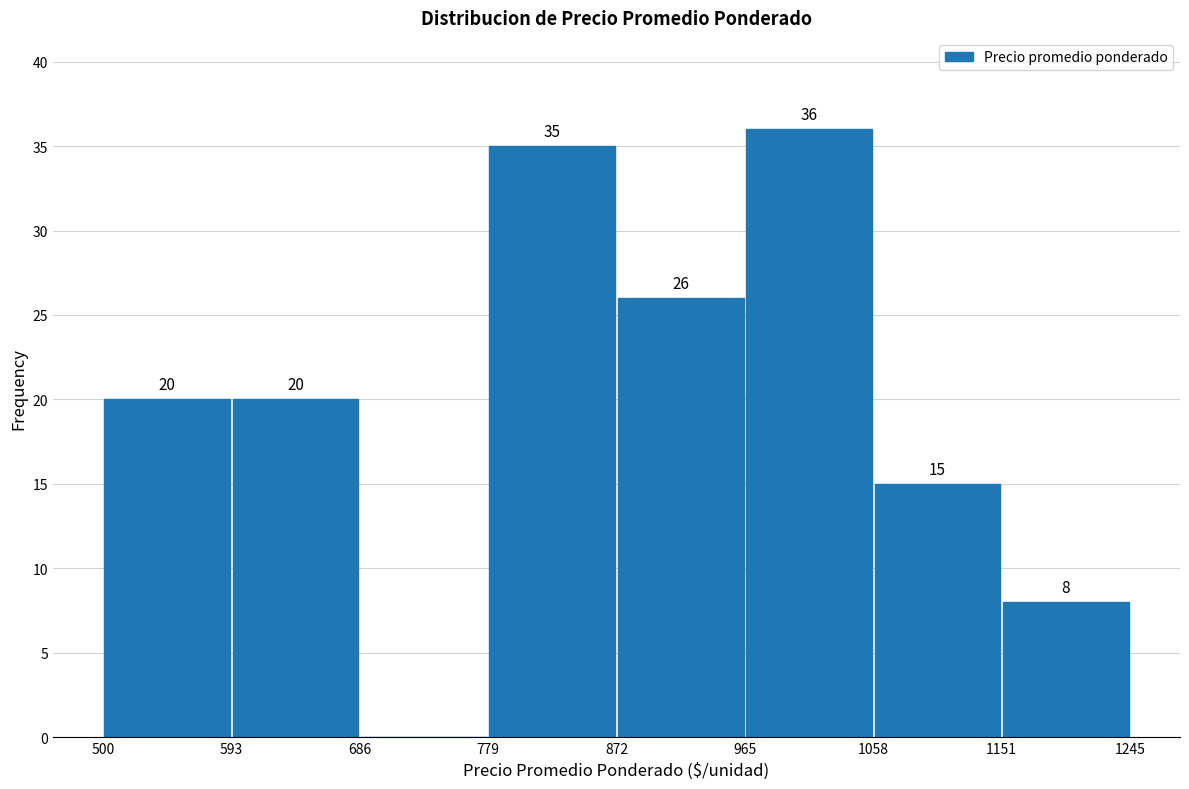

Which range on the x-axis has the tallest bar?

965 to 1058